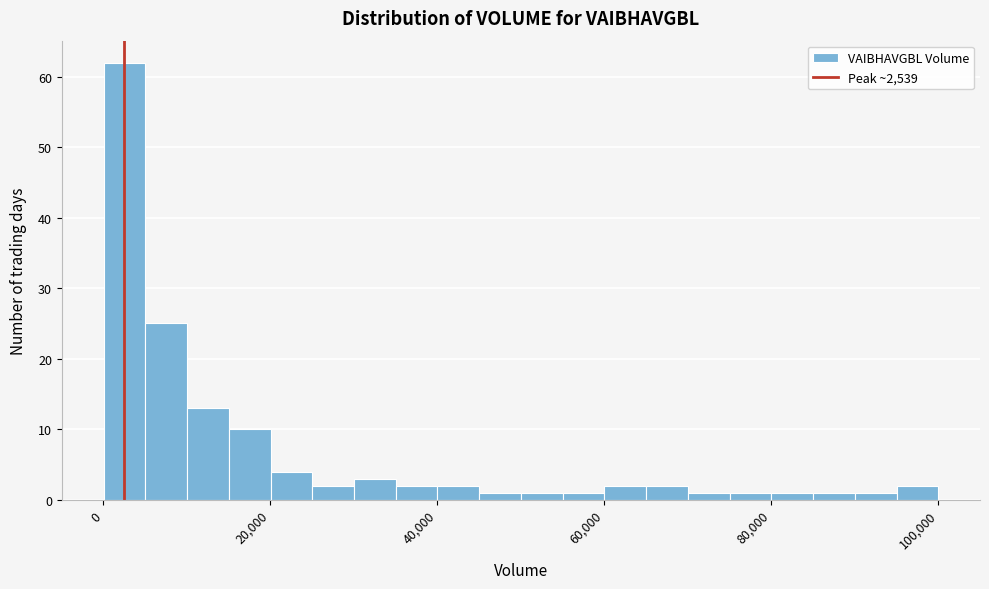

Read against the x-axis, roughly where is the centre of the tallest bar?

2000